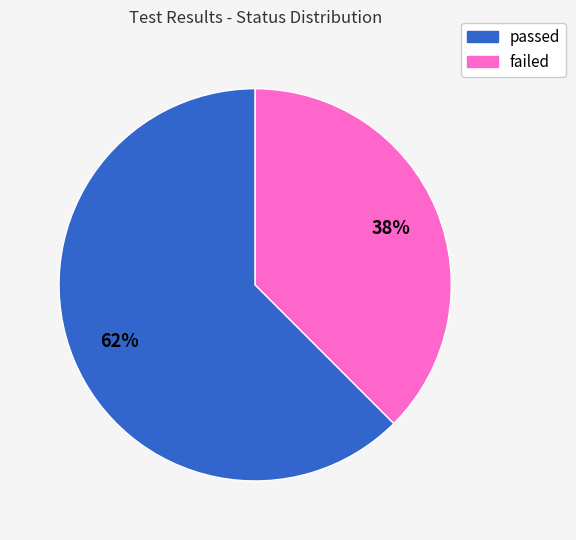

True or false: passed accounts for 77% of the total.

False